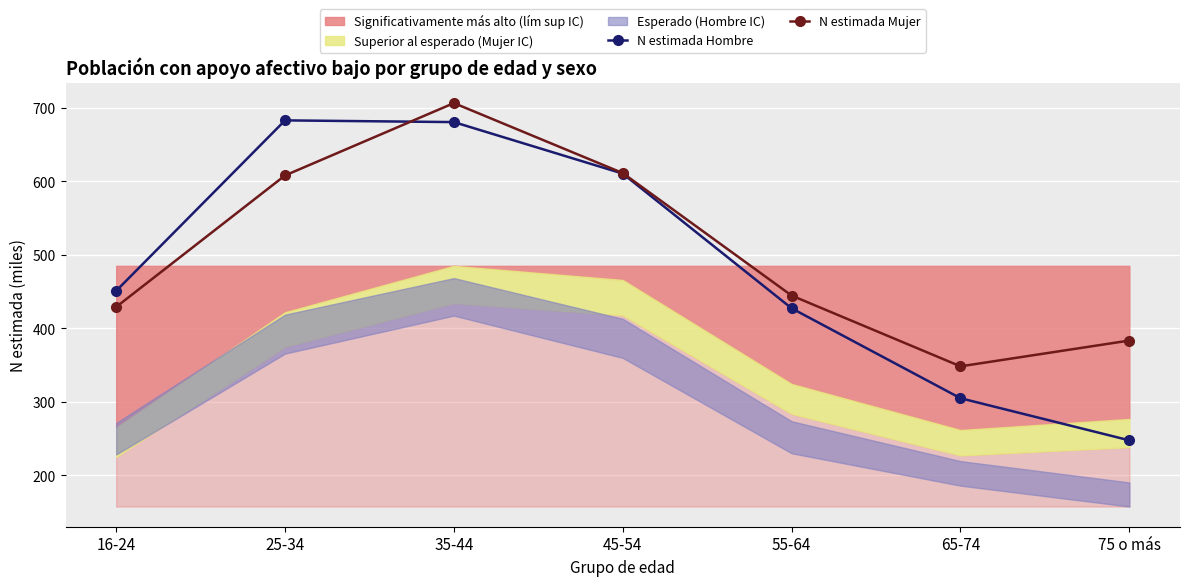

True or false: N estimada Mujer and N estimada Hombre intersect in this chart.

True